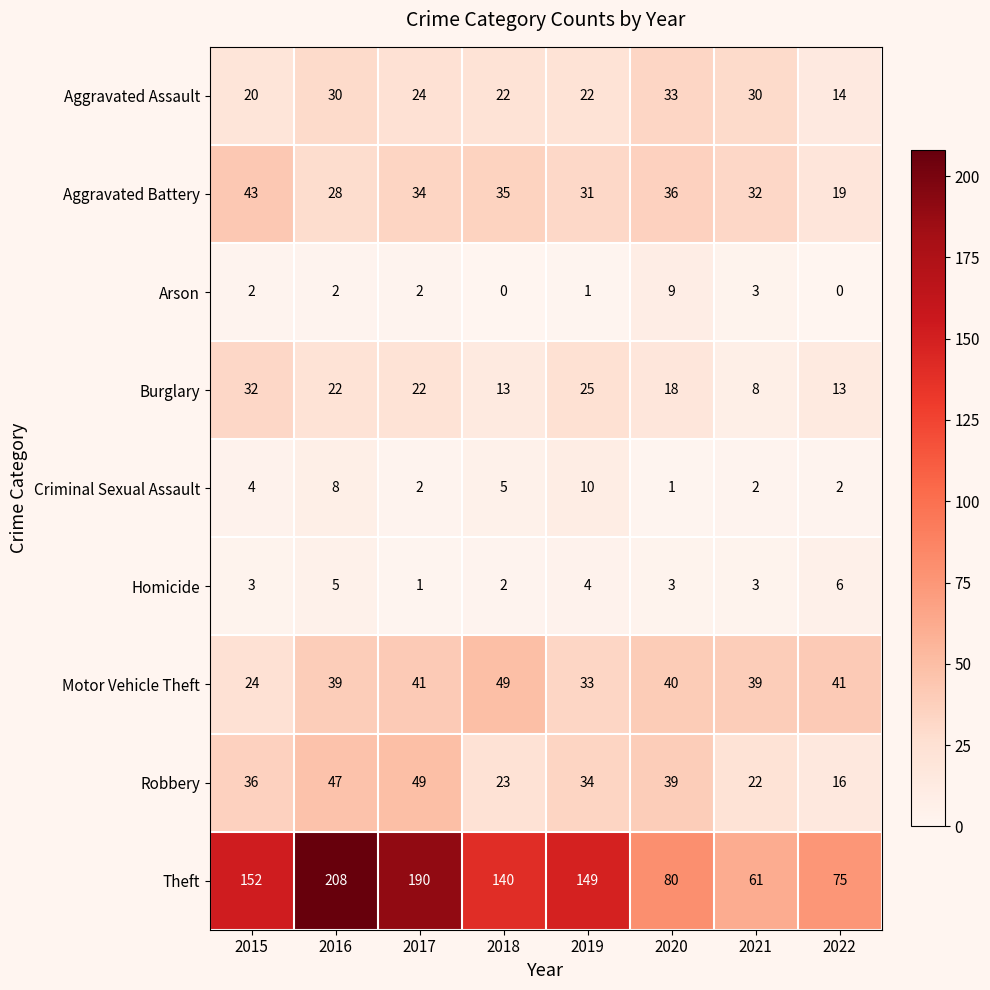

Which series has the largest total across all categories?

Theft